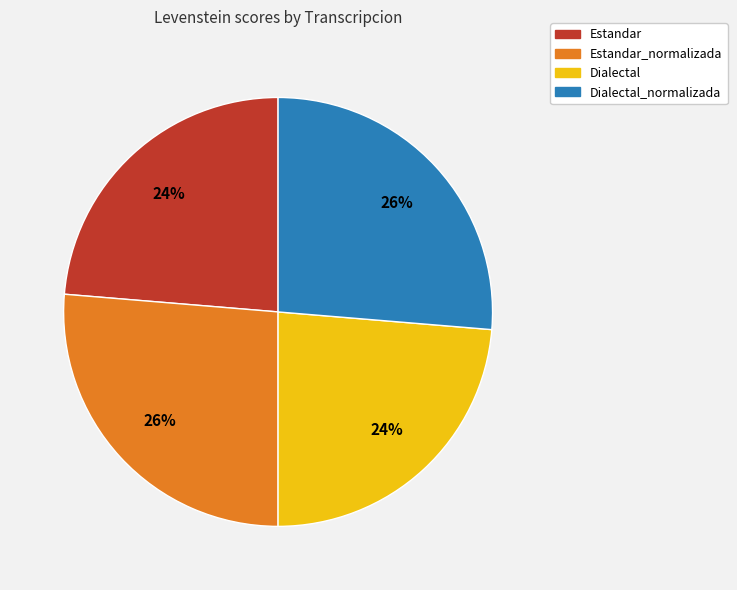

How many slices are in this pie chart?

4